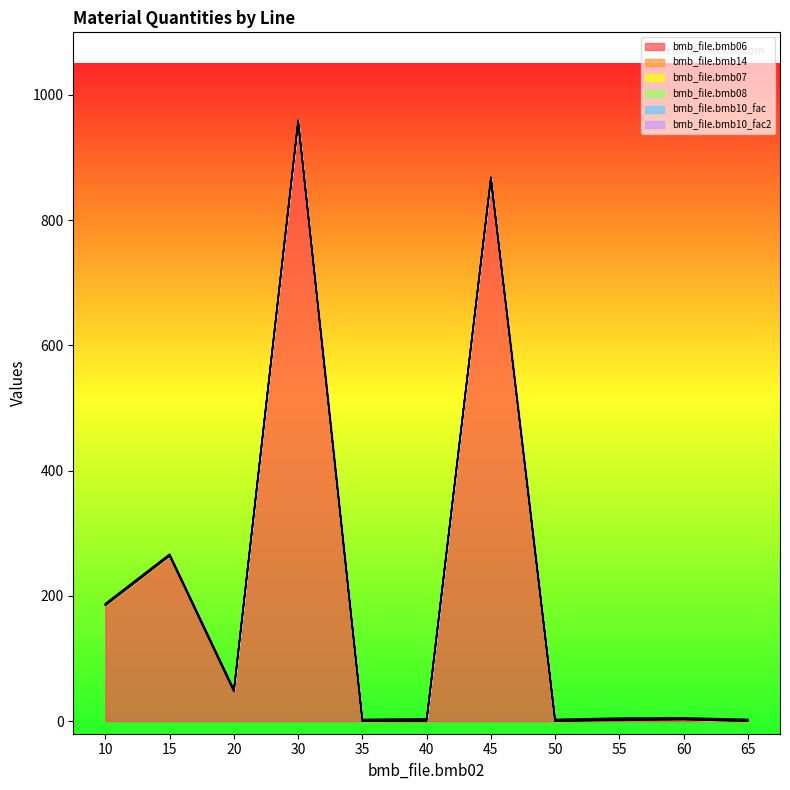

Which series has the widest spread of values?

bmb_file.bmb06